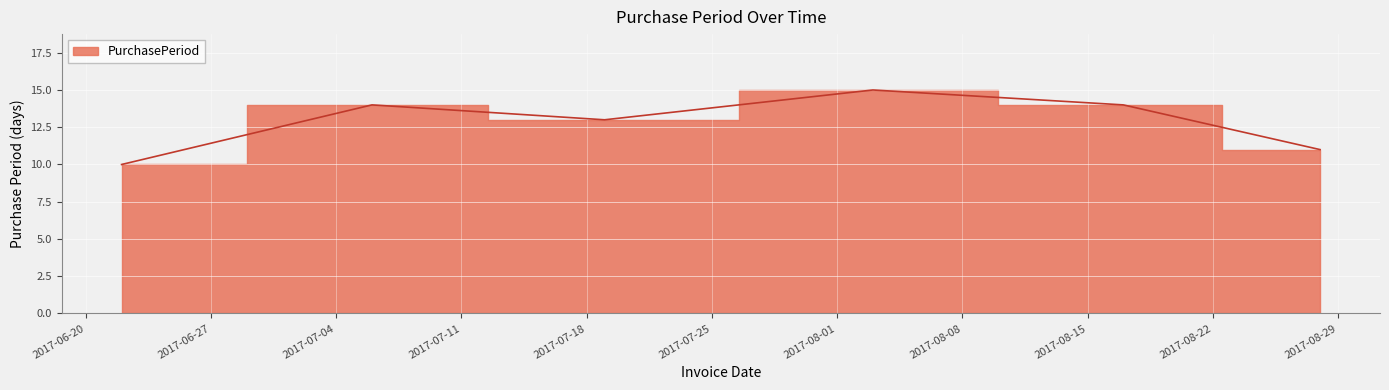

Reading left to right, extract all data points from this chart.

10	14	13	15	14	11